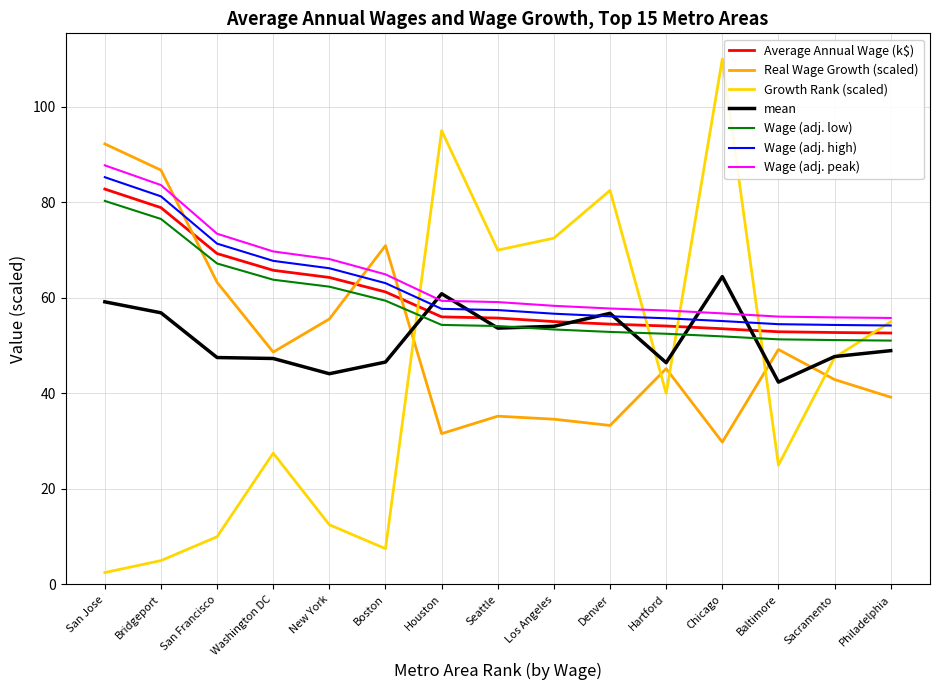

Read the Wage (adj. low) value at Philadelphia.

51.1